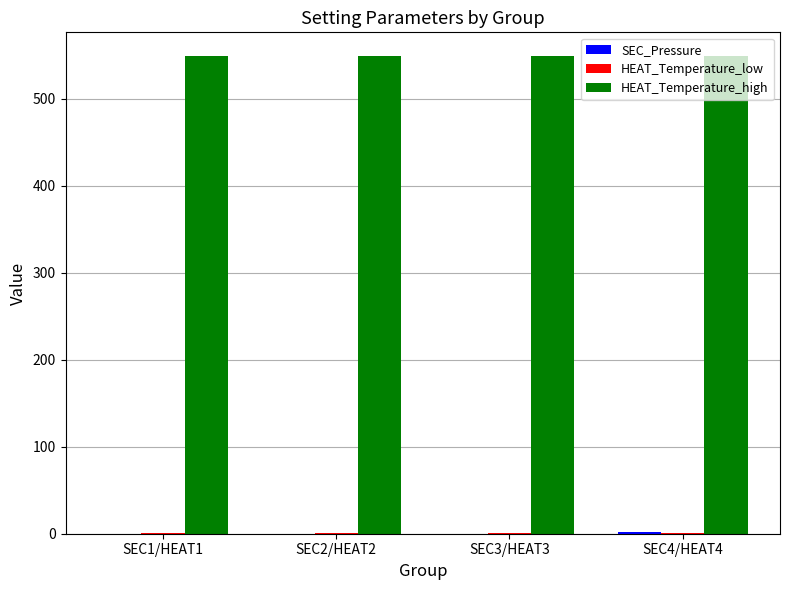

The value of HEAT_Temperature_high at SEC4/HEAT4 is 549.0. True or false?

True